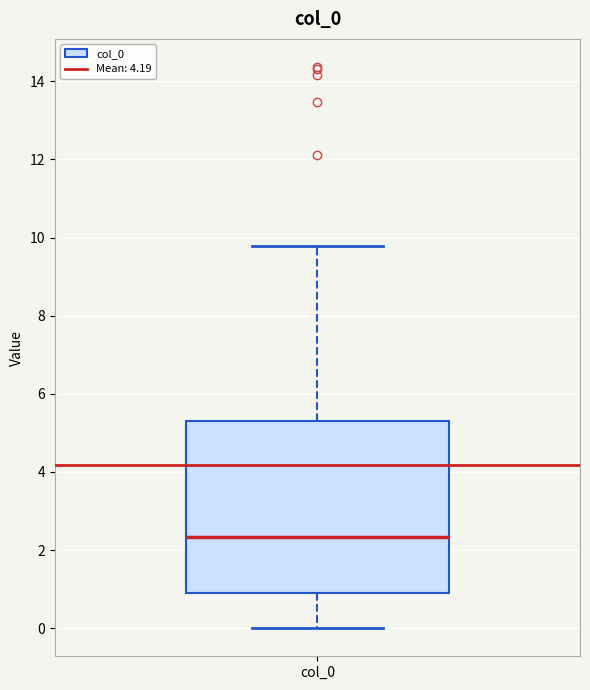

Read this box plot against the y-axis: the position of the median line, the range covered by the box, and the ends of both whiskers. The values are not printed on the chart, so give them approximately, as read against the axis.

median 2.4, box 1.0 to 5.2, whiskers 0.0 to 9.8